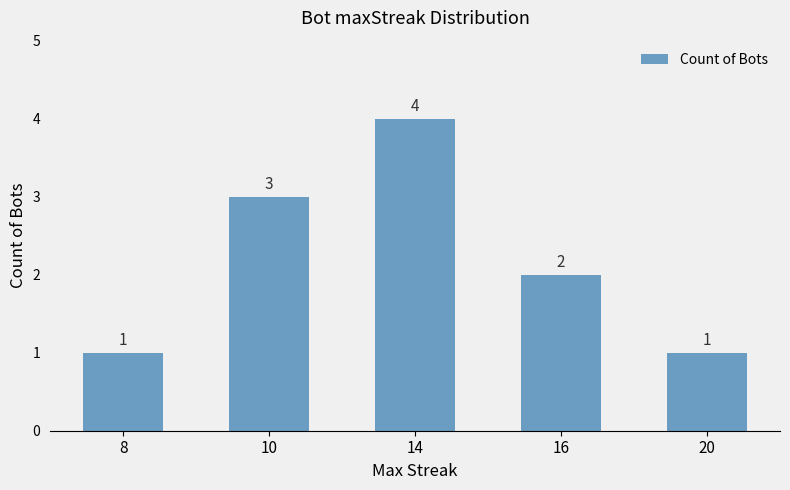

Approximately how many times larger is the value at 20 compared to 8?

1.0